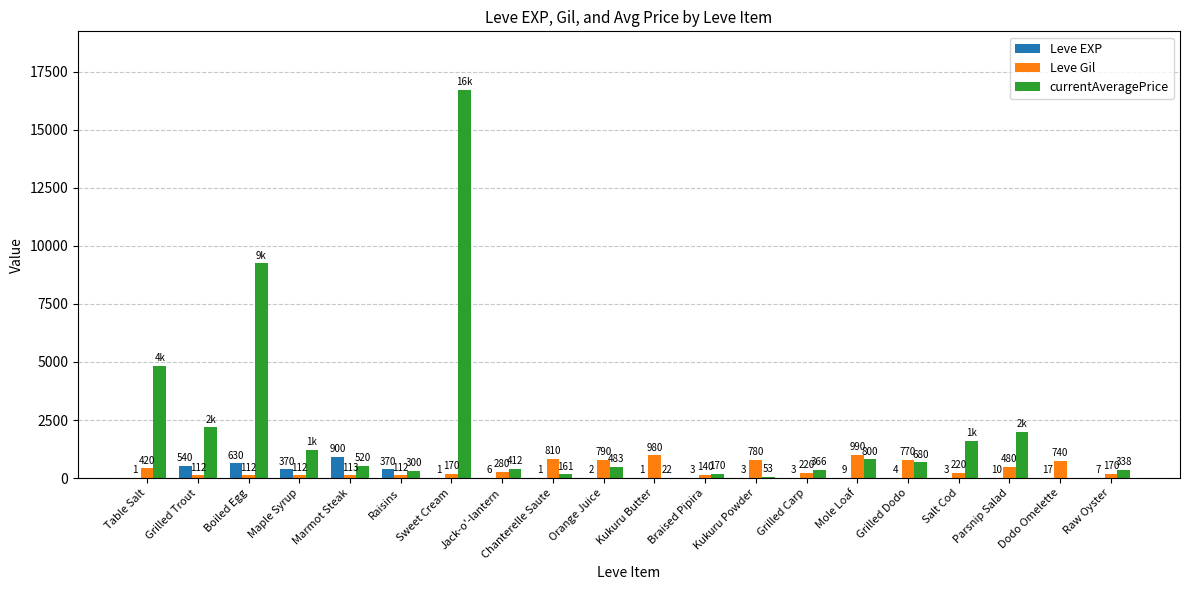

True or false: Leve Gil has a value of 790 at Orange Juice.

True